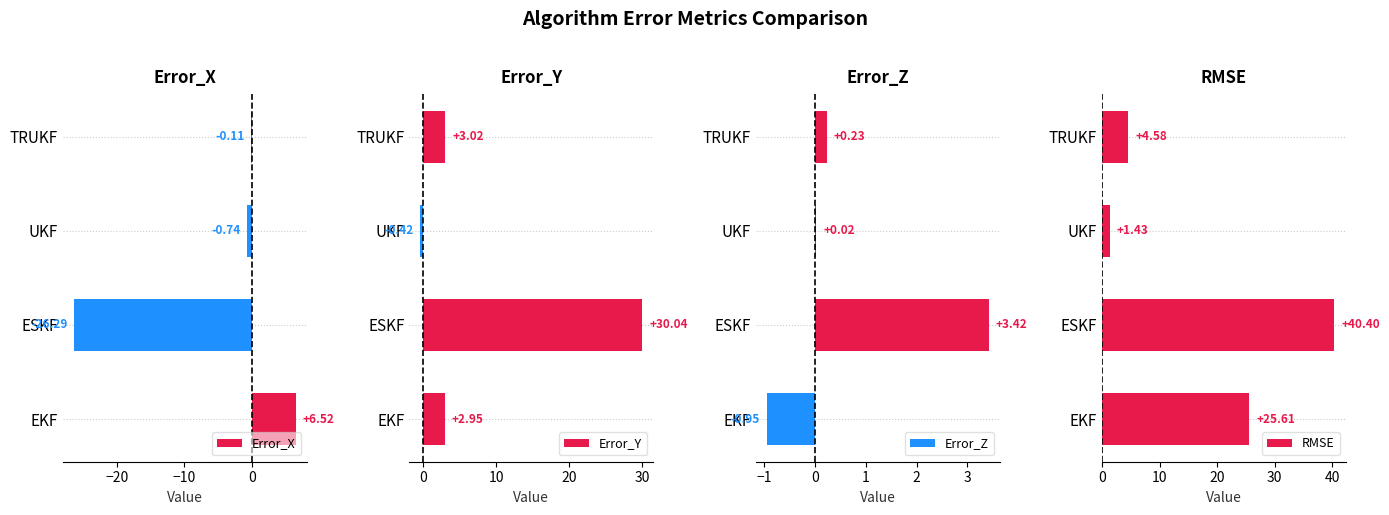

The RMSE series shows 36.7 at EKF. True or false?

False